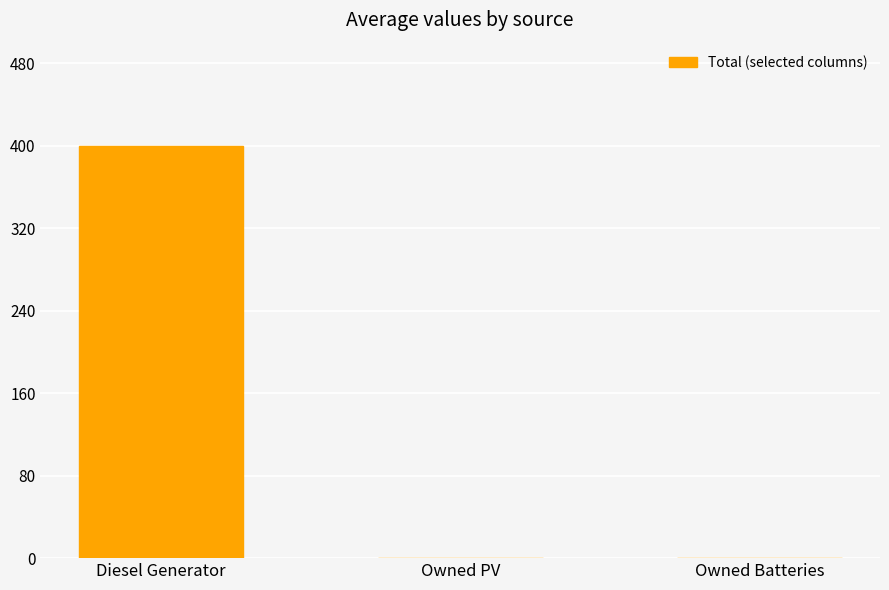

At which category does the chart reach its peak across all series?

Diesel Generator